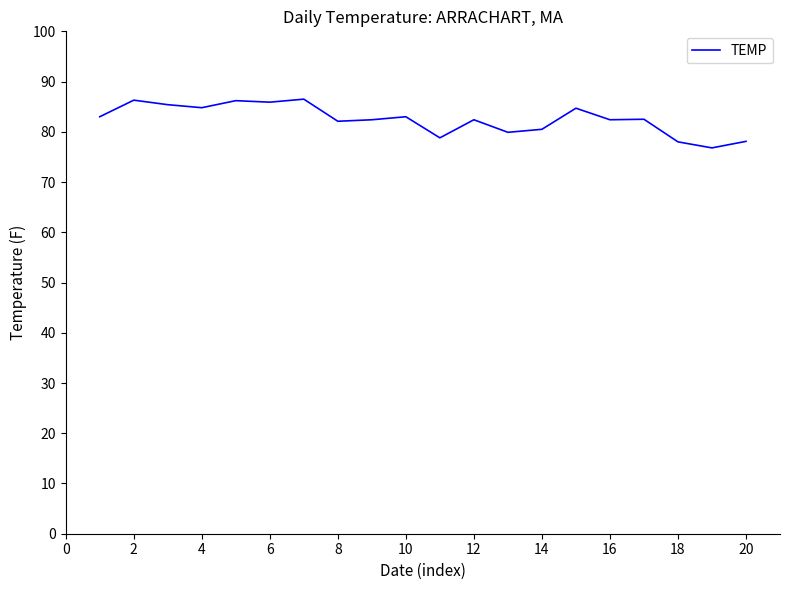

What is the smallest value displayed?

76.8